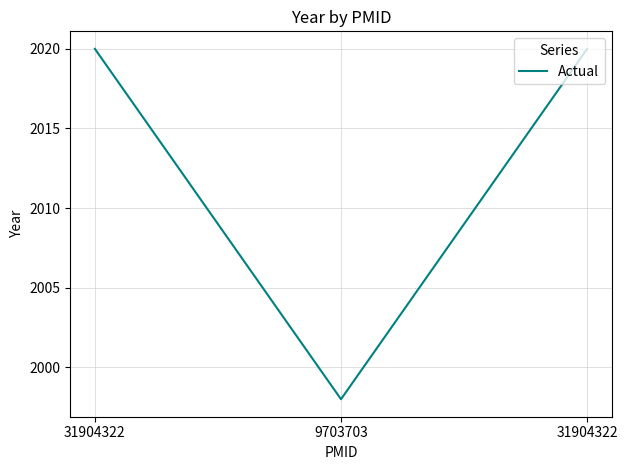

How many series are shown in this chart?

1